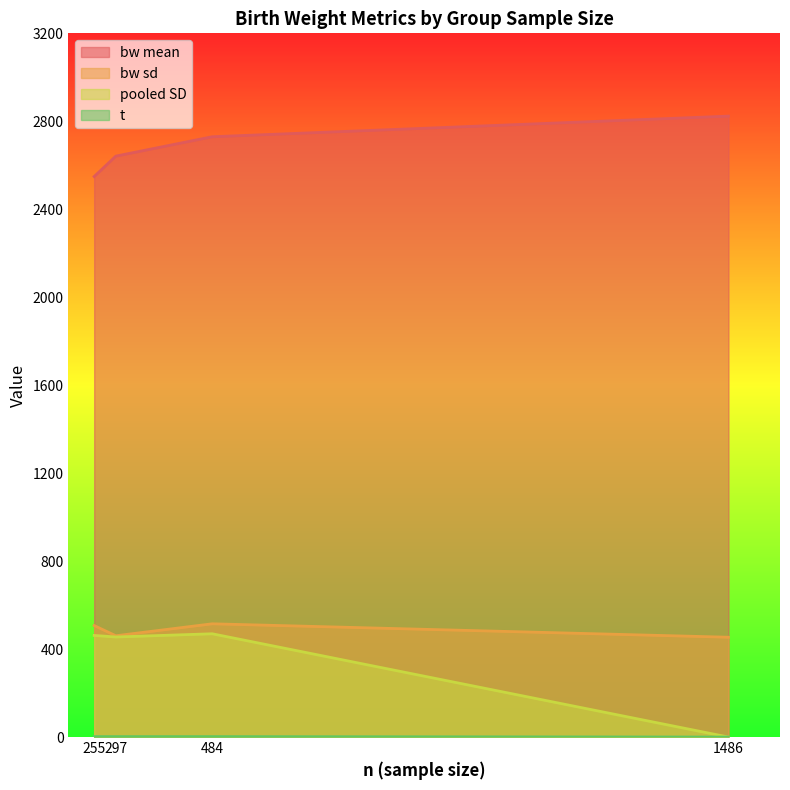

List the series in order of their peak value, lowest first.

t, pooled SD, bw sd, bw mean